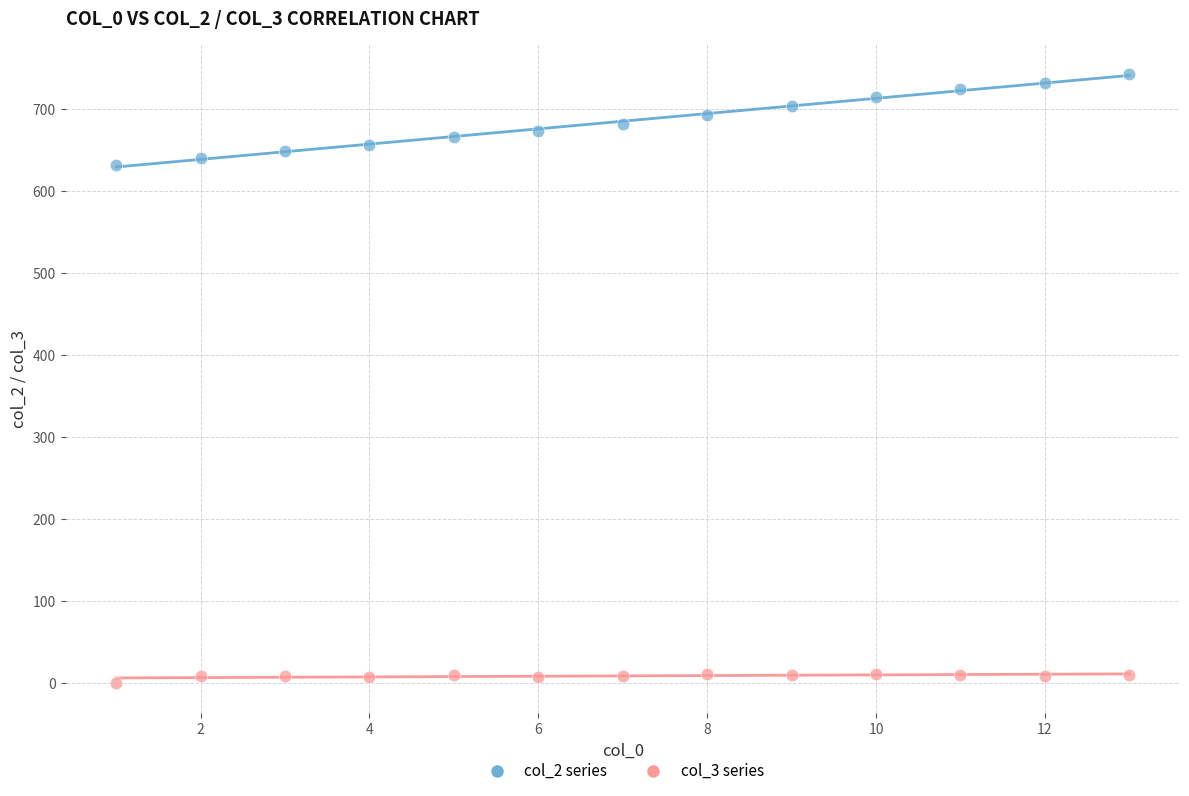

Across all data points, what is the range of Y values (max minus min)?

742